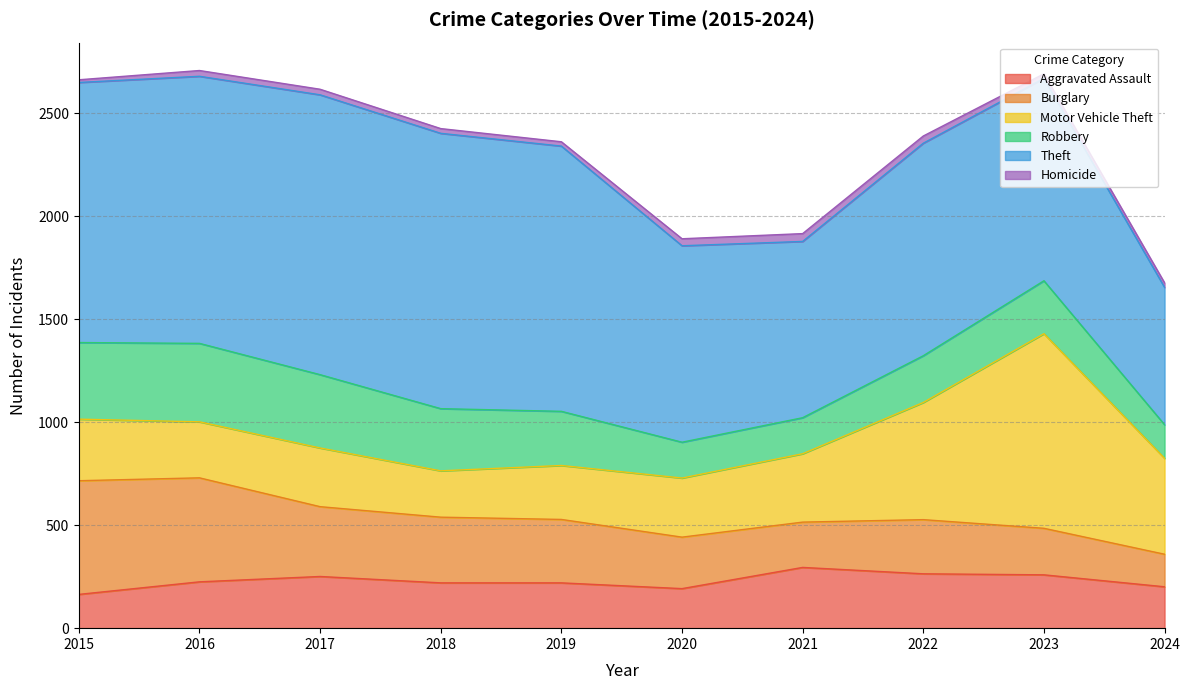

How many categories are shown in the chart?

10